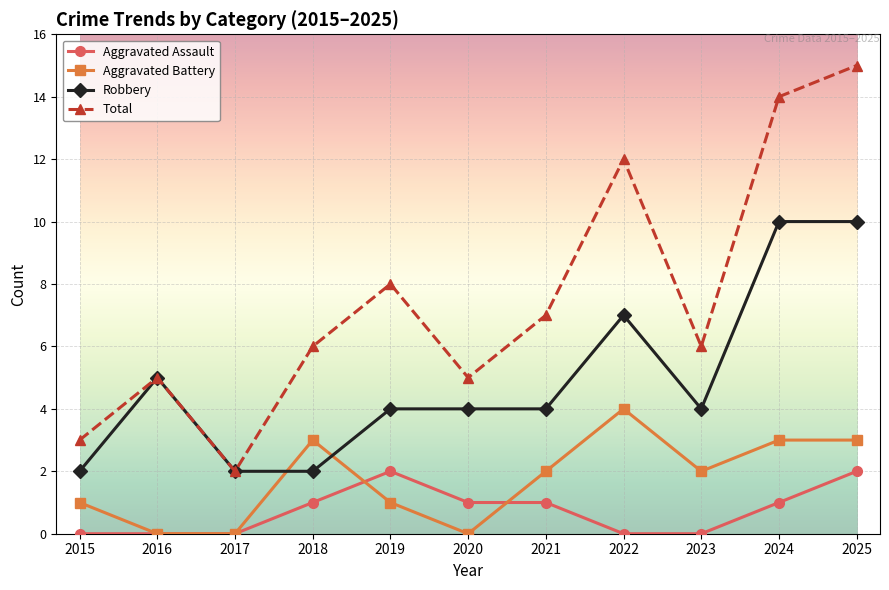

What is the sum of the Aggravated Assault values at 2021 and 2018?

2